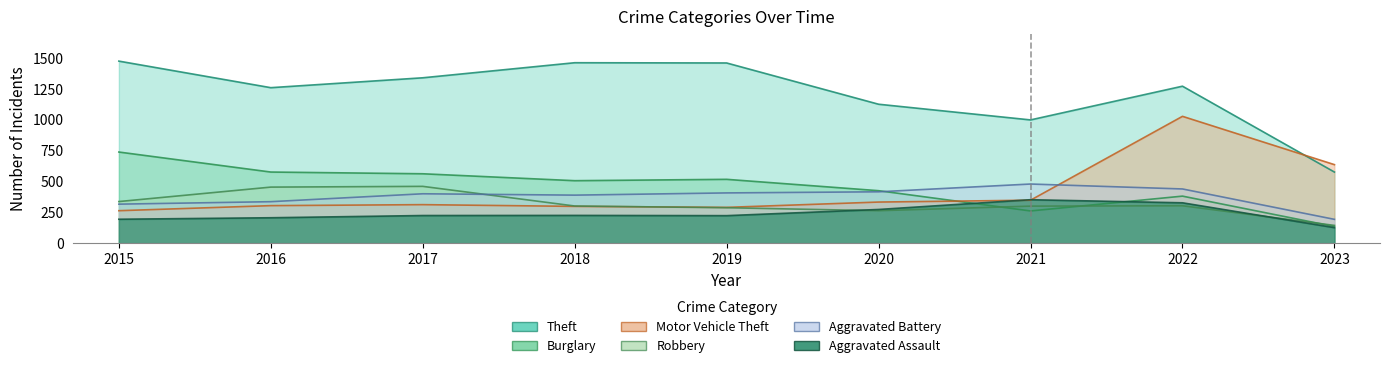

The value of Motor Vehicle Theft at 2017 is 457. True or false?

False